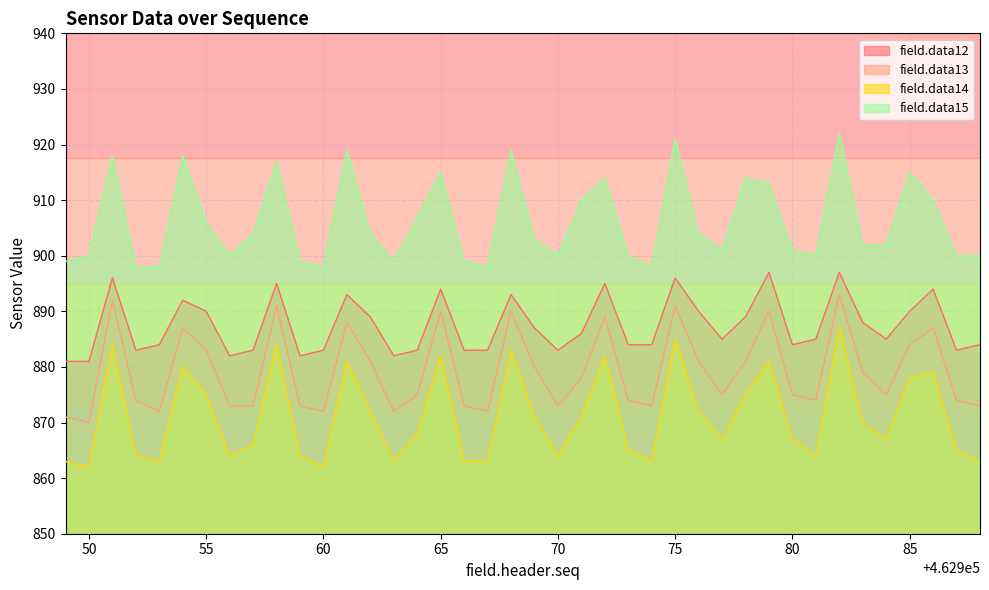

Which series has the largest range (max minus min)?

field.data14